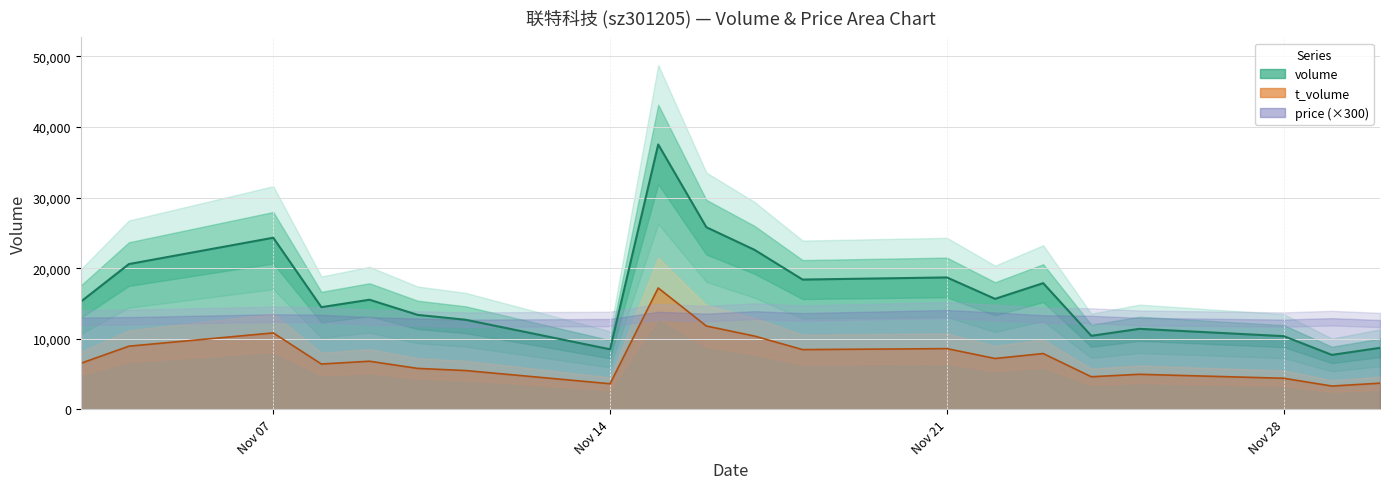

Where is t_volume nearest to the value 10256?

2022-11-17